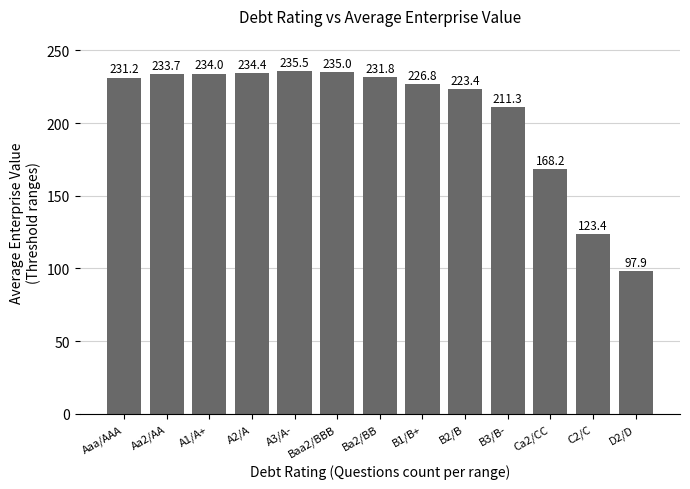

Where is the data nearest to the value 166?

Ca2/CC